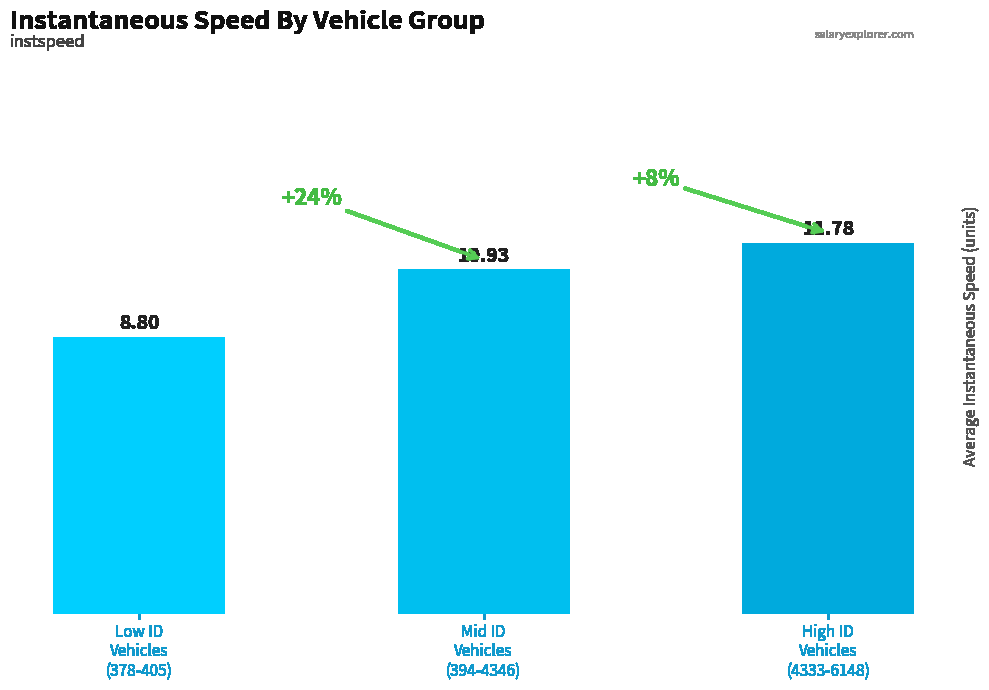

Rank the categories by value from lowest to highest.

Low ID
Vehicles
(378-405), Mid ID
Vehicles
(394-4346), High ID
Vehicles
(4333-6148)